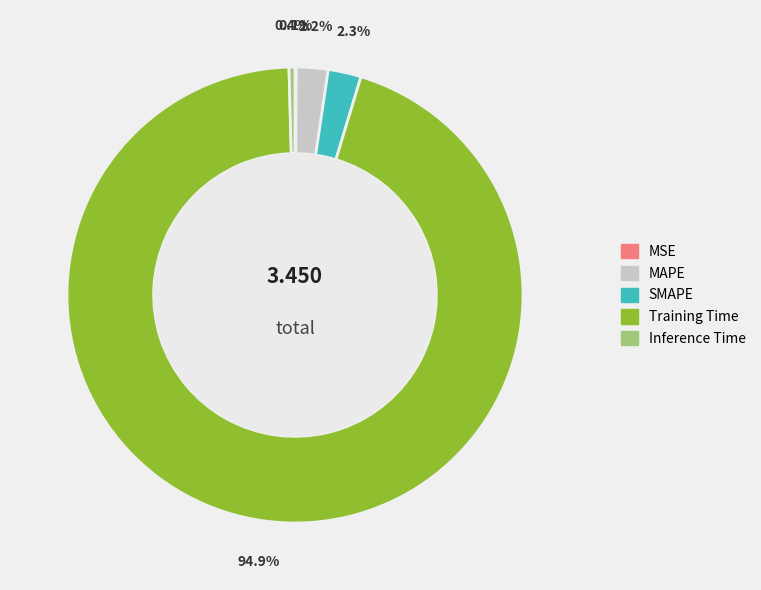

Which slice is the largest?

Training Time